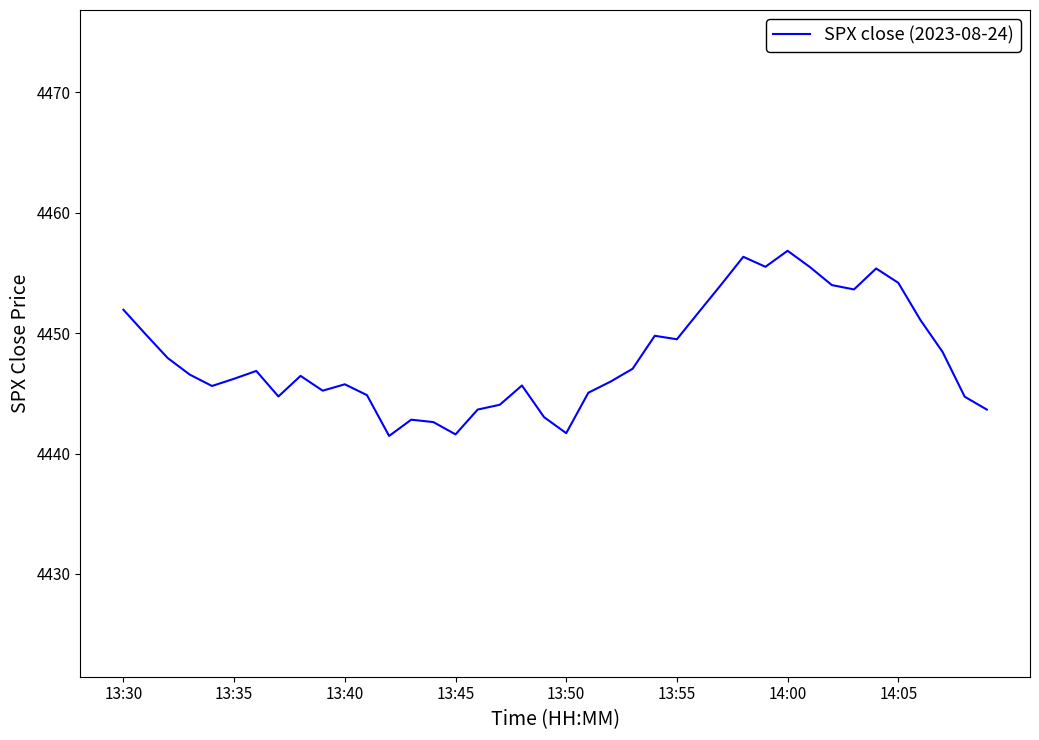

What is the difference between the maximum and minimum values?

15.4